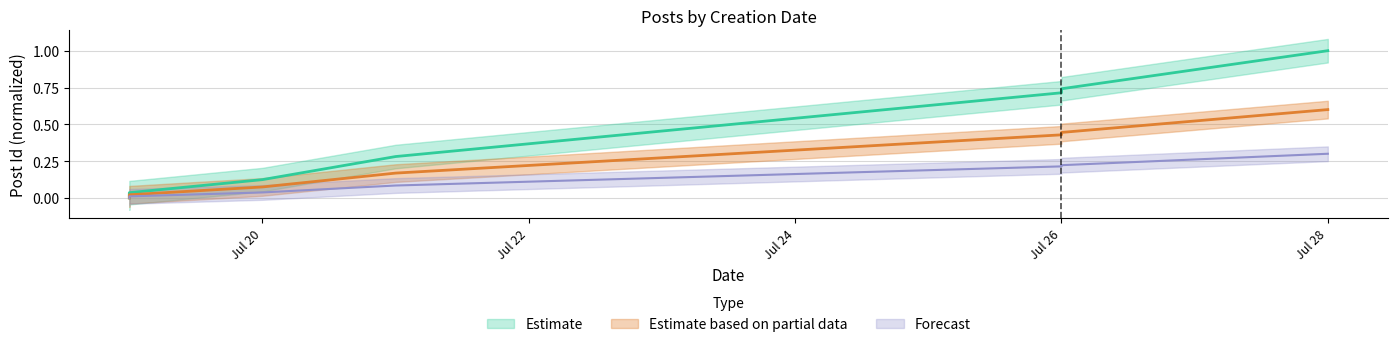

List the labels in order of Estimate value, largest first.

2016-07-28, 2016-07-26, 2016-07-26, 2016-07-21, 2016-07-20, 2016-07-19, 2016-07-19